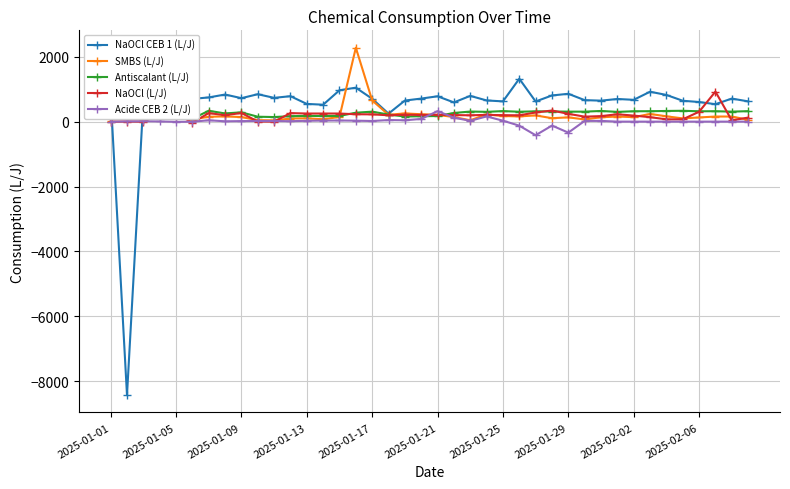

Reading left to right, list all the values displayed in this chart.

NaOCl CEB 1 (L/J): 775.4	-8428.2	624.0	924.8	748.8	700.8	745.6	835.2	723.2	844.8	732.8	784.0	545.6	521.6	966.4	1046.4	704.8	246.4	649.6	710.4	780.8	592.0	793.6	652.8	624.0	1321.6	620.8	806.4	857.6	662.4	646.4	697.6	672.0	921.6	822.4	643.2	604.2	537.6	710.4	624.0
SMBS (L/J): 9.6	544.0	54.4	144.0	131.2	67.2	150.4	160.0	140.8	44.8	38.4	96.0	102.4	73.6	144.0	2278.4	652.8	211.2	252.8	227.2	208.0	140.8	41.6	224.0	172.8	160.0	192.0	105.6	131.2	67.2	134.4	156.8	137.6	236.6	163.6	99.2	128.0	156.8	156.8	57.6
Antiscalant (L/J): 201.0	169.5	154.5	187.5	216.0	88.5	334.5	252.0	286.5	151.0	141.0	168.0	177.0	172.5	175.5	274.5	307.5	217.5	157.5	166.5	172.5	267.0	310.5	301.5	324.0	304.5	316.5	312.0	307.5	307.5	328.5	300.0	319.5	320.9	328.5	334.5	318.0	321.0	307.5	322.5
NaOCl (L/J): -3.2	3.2	-3.2	224.0	249.6	-32.0	262.4	198.4	265.6	3.2	0.0	262.4	249.6	249.6	249.6	227.2	224.0	195.2	214.4	204.8	211.2	201.6	195.2	208.0	198.4	195.2	281.6	342.4	240.0	153.6	169.6	227.2	185.6	137.6	70.4	70.4	304.0	924.8	38.4	124.8
Acide CEB 2 (L/J): 0.0	6.4	12.8	6.4	-6.4	-3.2	41.6	9.6	16.0	19.2	19.2	12.8	25.6	32.0	35.2	28.8	19.2	48.0	41.6	83.2	323.2	121.6	25.6	160.0	28.8	-124.8	-419.2	-121.6	-339.2	22.4	22.4	0.0	0.0	0.0	0.0	0.0	0.0	0.0	0.0	0.0